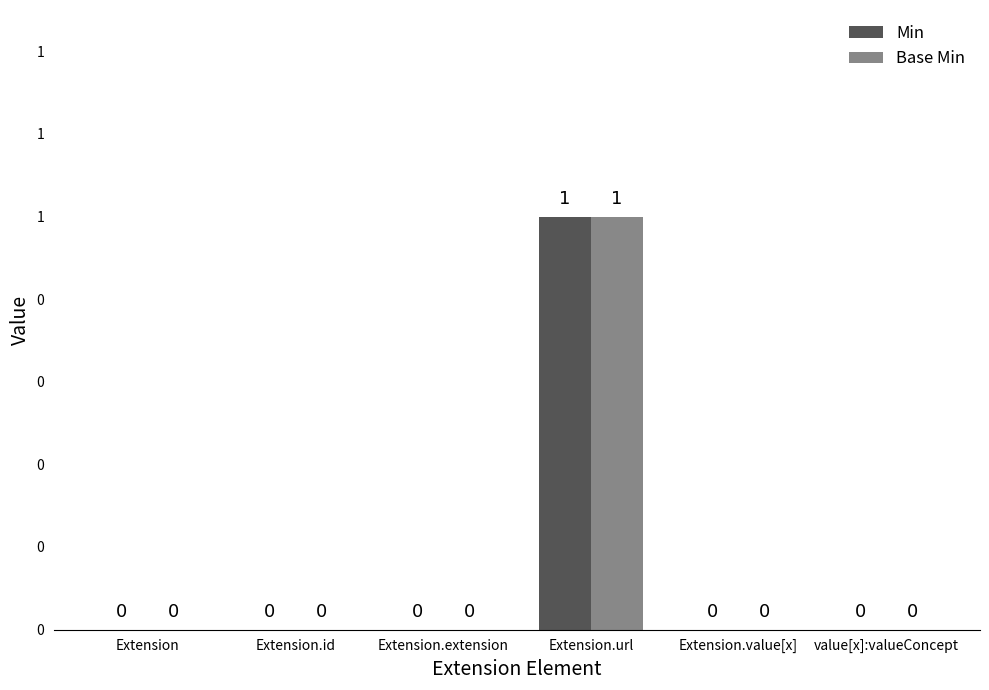

Reading right to left, list all the values displayed in this chart.

Min: 0	0	1	0	0	0
Base Min: 0	0	1	0	0	0